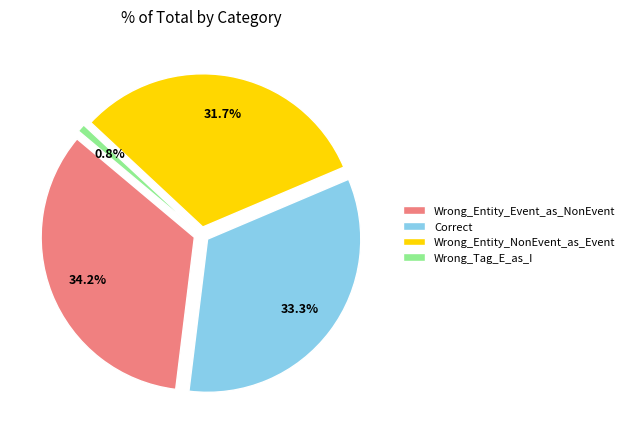

Does any single category account for the majority?

No